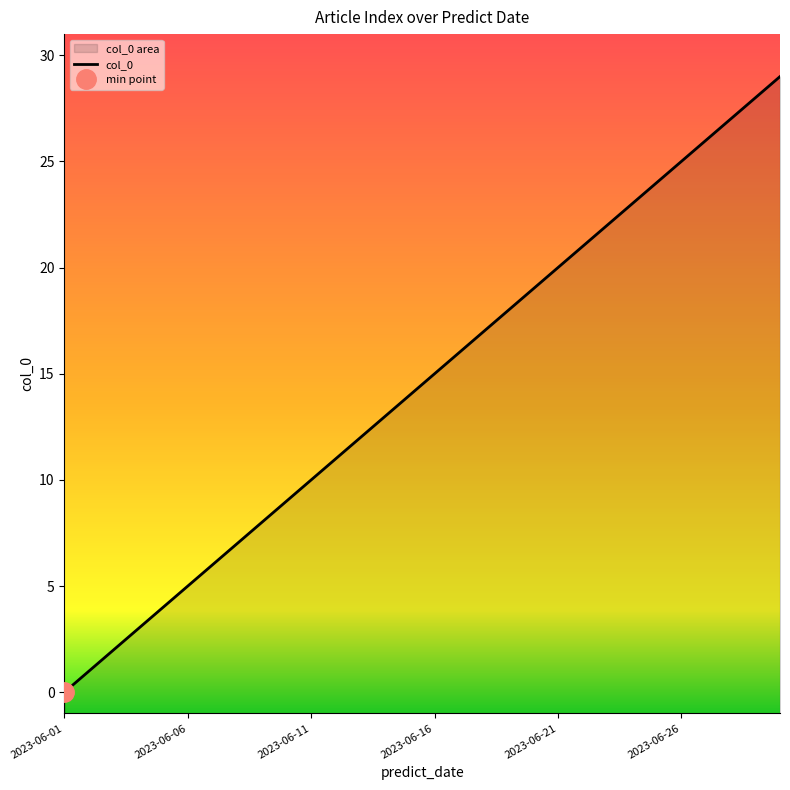

What is the sum of all values?

435